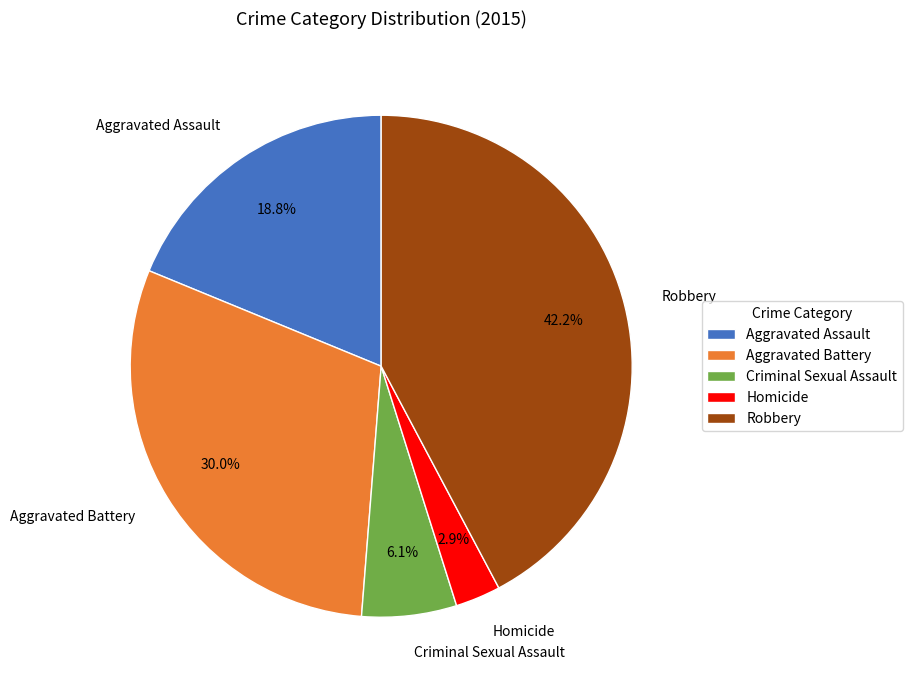

Does Aggravated Battery represent more than half of the total?

No